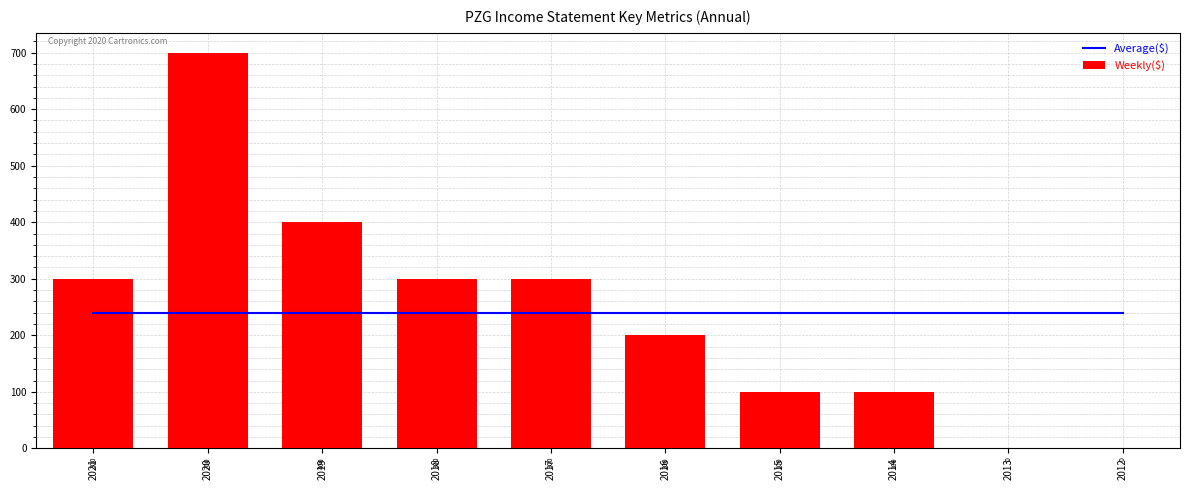

Does the chart contain any negative values?

No